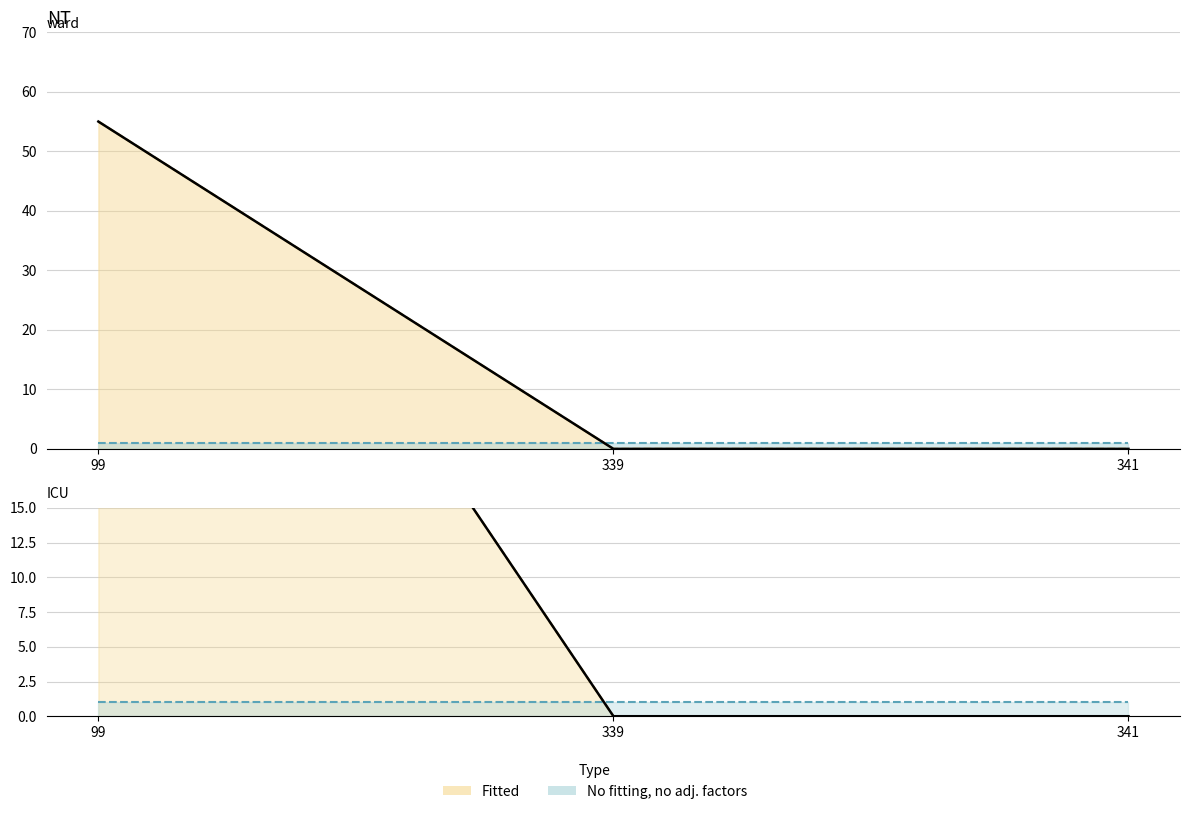

What is the difference between the highest and lowest values at 339?

1